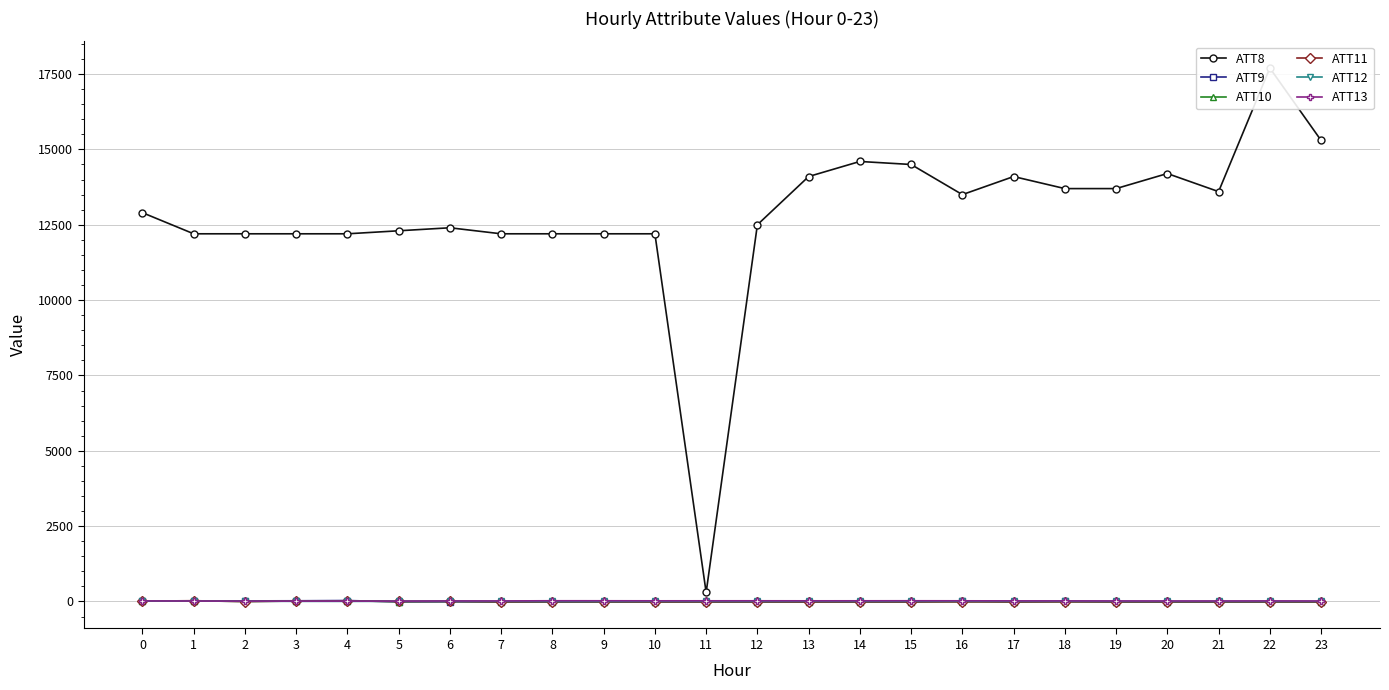

Rank the series by their maximum value, from highest to lowest.

ATT8, ATT9, ATT11, ATT13, ATT10, ATT12